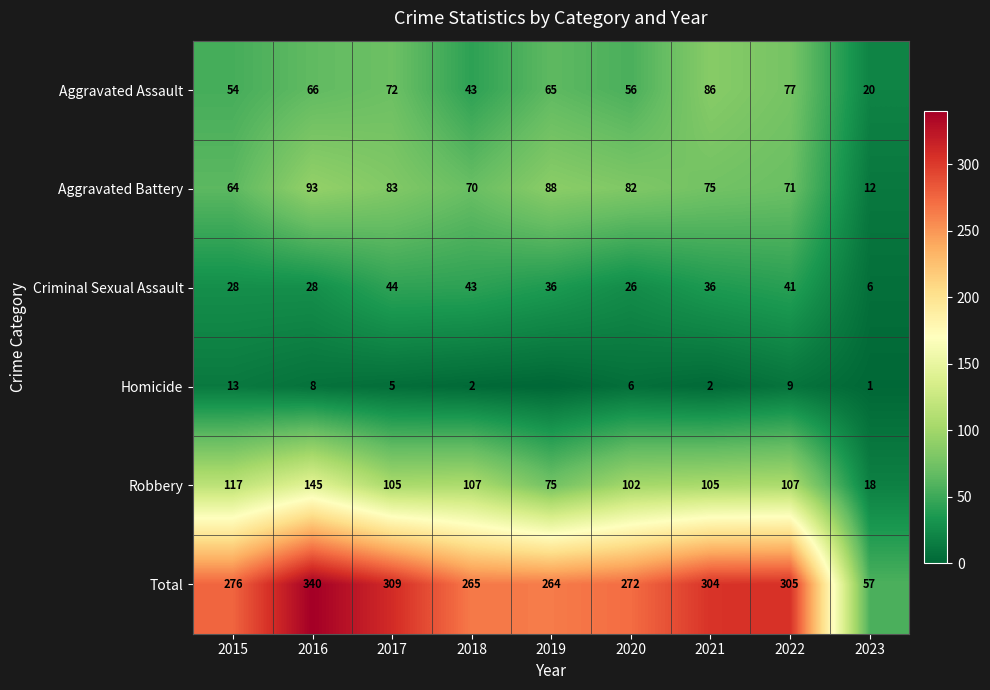

Read the Robbery value at 2021.

105